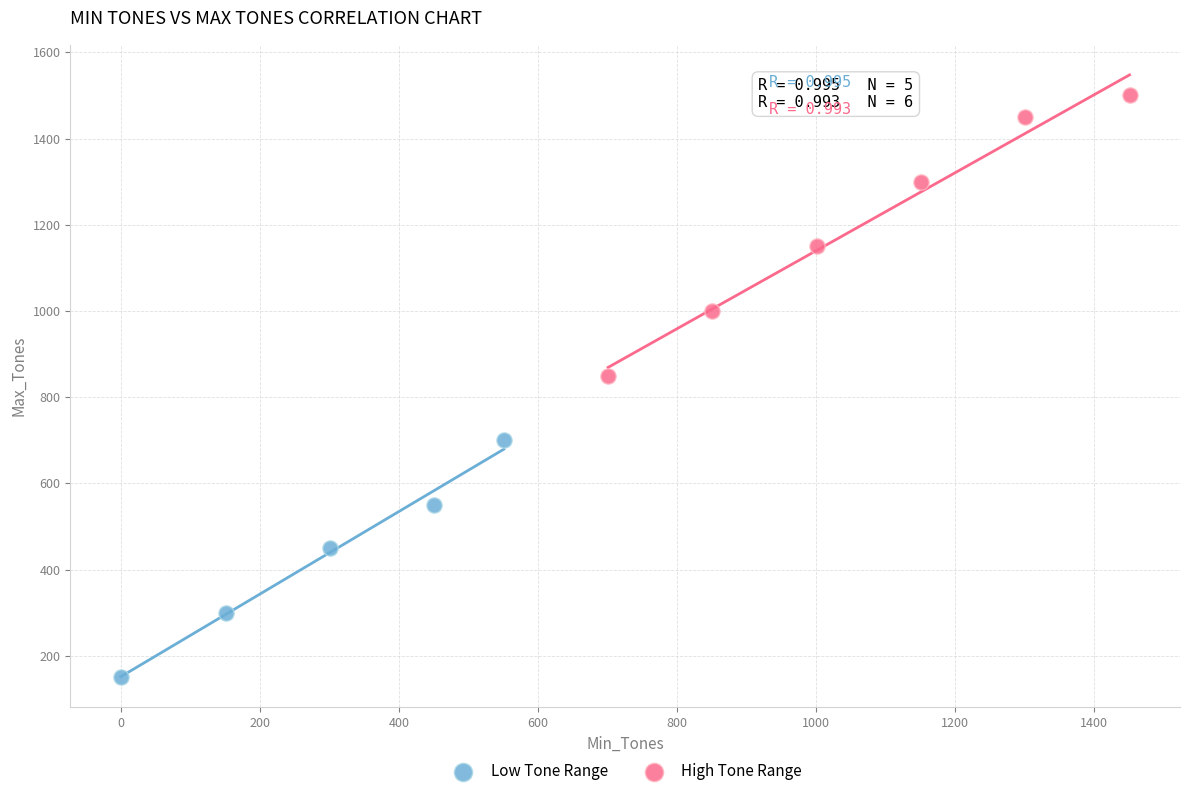

Which series reaches the maximum Y coordinate?

High Tone Range